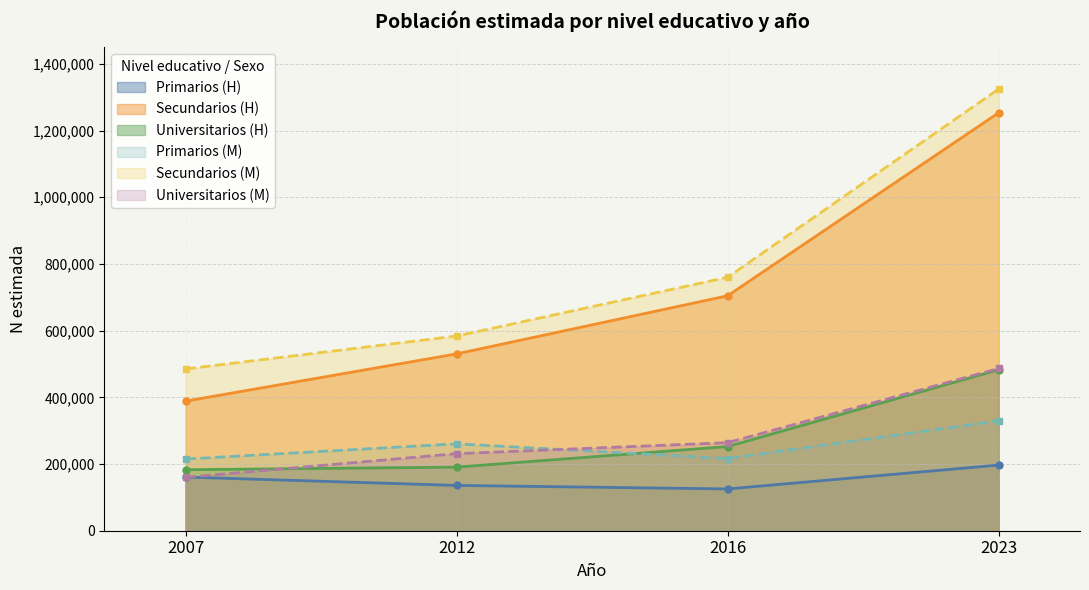

How many lines are shown in the chart?

6